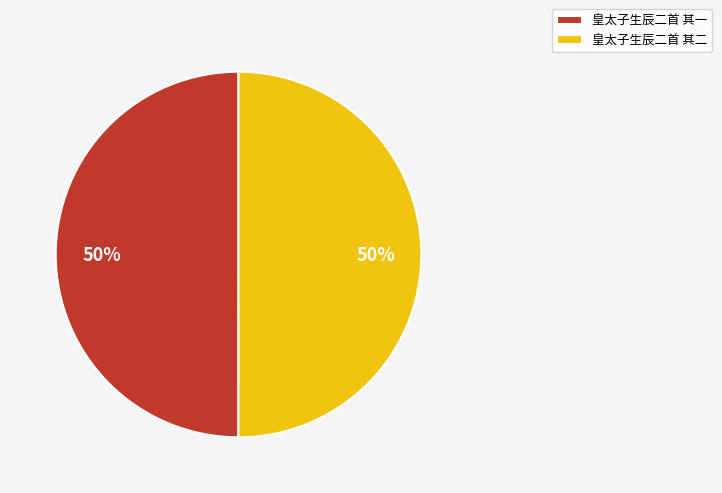

Approximately how many times larger is the value at 皇太子生辰二首 其一 compared to 皇太子生辰二首 其二?

1.0